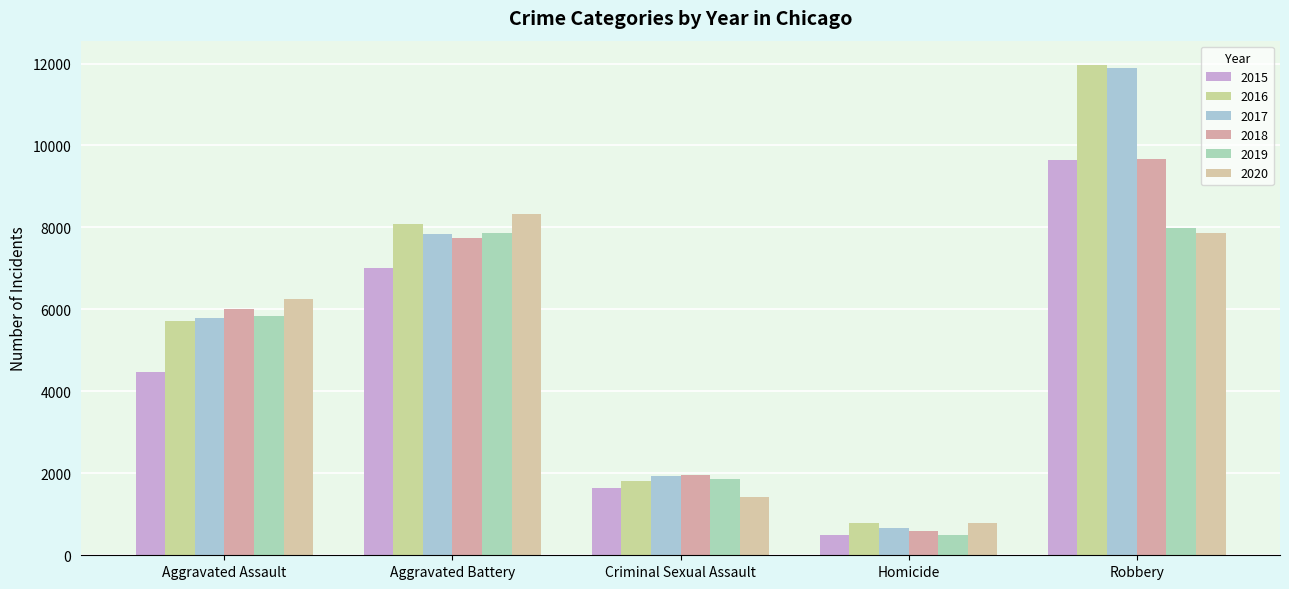

What is the value of the 2018 bar at the 1st from the left?

6001